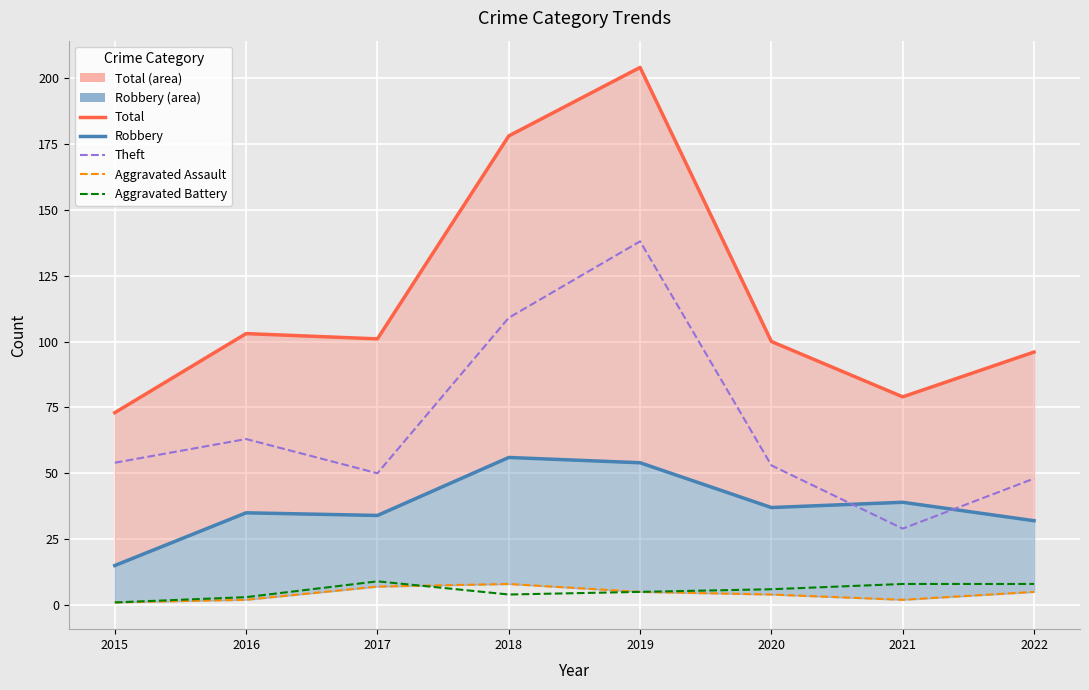

Reading left to right, extract all data points from this chart.

Total (line): 73	103	101	178	204	100	79	96
Robbery (line): 15	35	34	56	54	37	39	32
Theft: 54	63	50	109	138	53	29	48
Aggravated Assault: 1	2	7	8	5	4	2	5
Aggravated Battery: 1	3	9	4	5	6	8	8